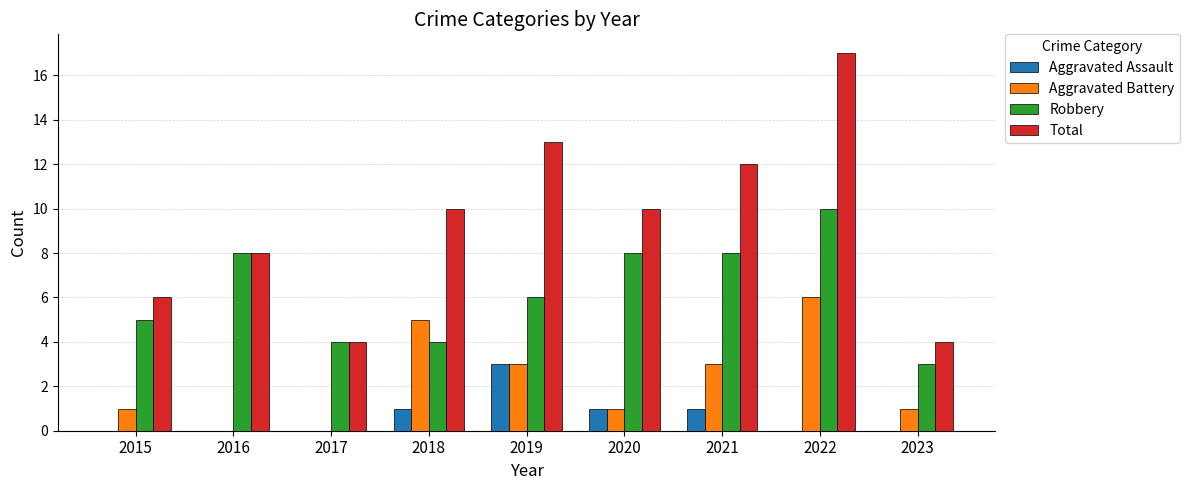

Reading right to left, extract all data points from this chart.

Aggravated Assault: 0	0	1	1	3	1	0	0	0
Aggravated Battery: 1	6	3	1	3	5	0	0	1
Robbery: 3	10	8	8	6	4	4	8	5
Total: 4	17	12	10	13	10	4	8	6